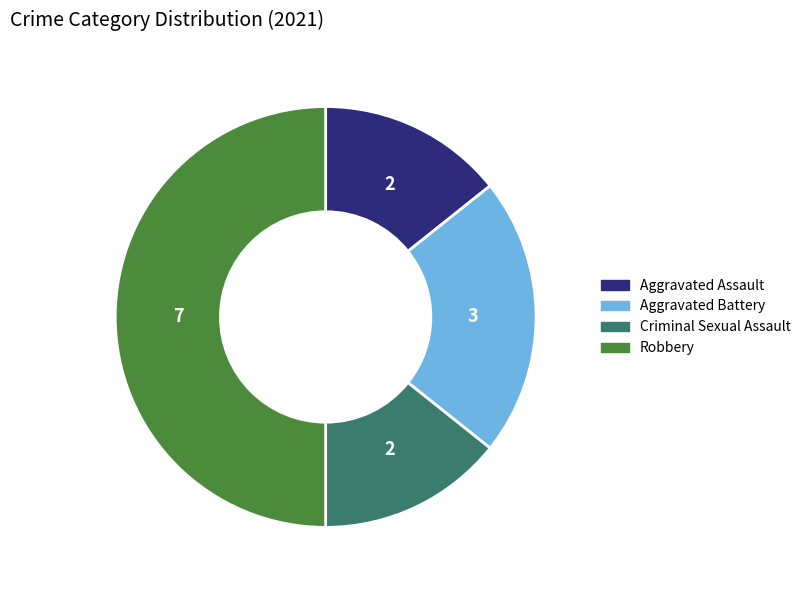

Does Aggravated Battery account for over 50% of the chart?

No